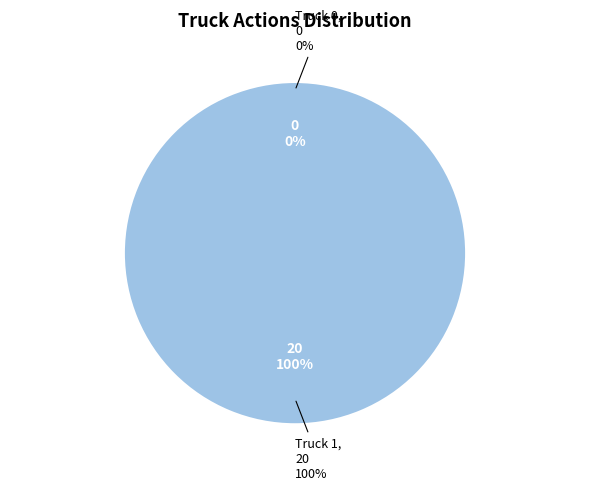

What portion of the pie excludes Truck 0?

100.0%